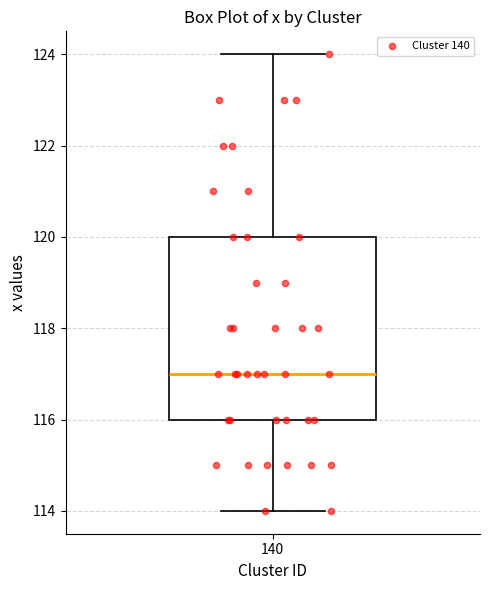

Read this box plot against the y-axis: the position of the median line, the range covered by the box, and the ends of both whiskers. The values are not printed on the chart, so give them approximately, as read against the axis.

median 117, box 116 to 120, whiskers 114 to 124